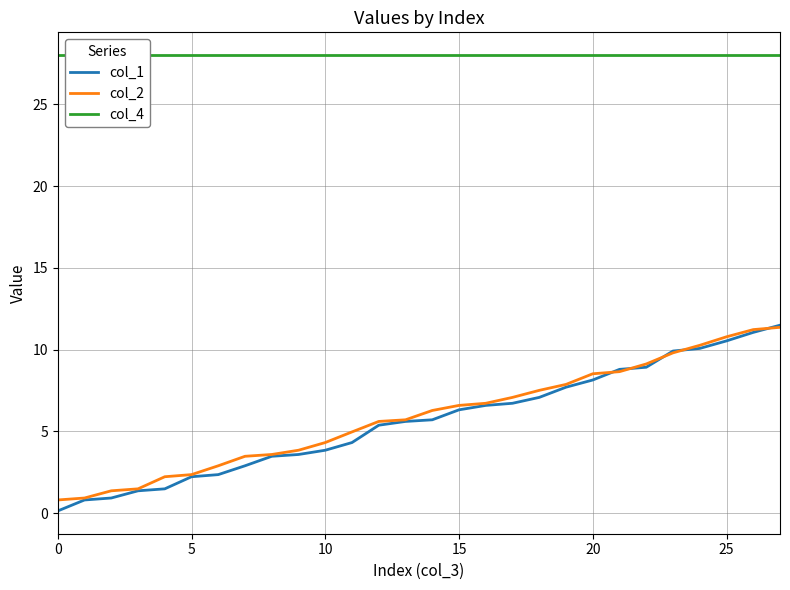

What is the highest value of the col_1 series?

11.5